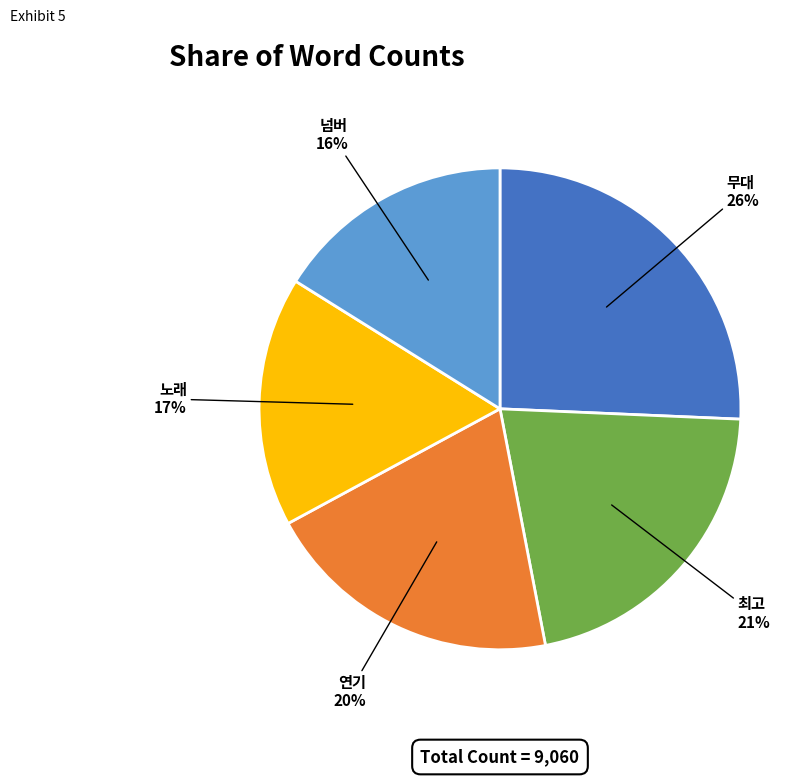

Is the sum of 연기 and 최고 greater than half?

No